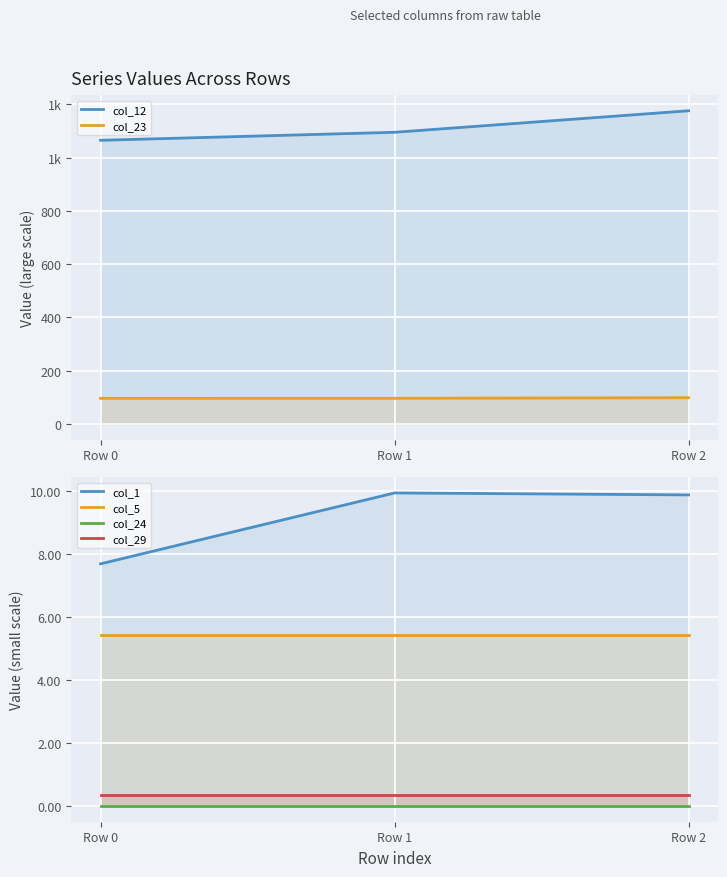

Reading left to right, transcribe all the data shown in this chart.

col_12: 1065.1	1095.1	1176.0
col_23: 96.0	96.2	98.3
col_1: 7.7	9.9	9.9
col_5: 5.4	5.4	5.4
col_24: 0.0	0.0	0.0
col_29: 0.4	0.4	0.4